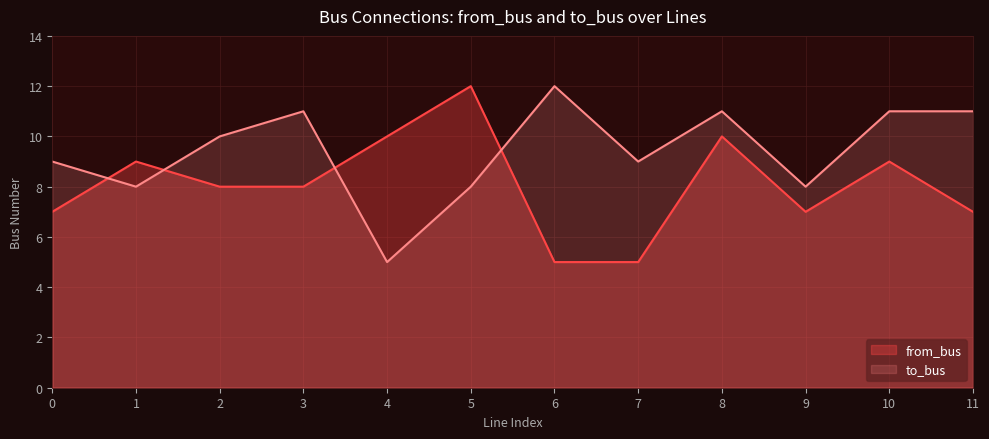

At 1, list the series in order from largest to smallest.

from_bus, to_bus